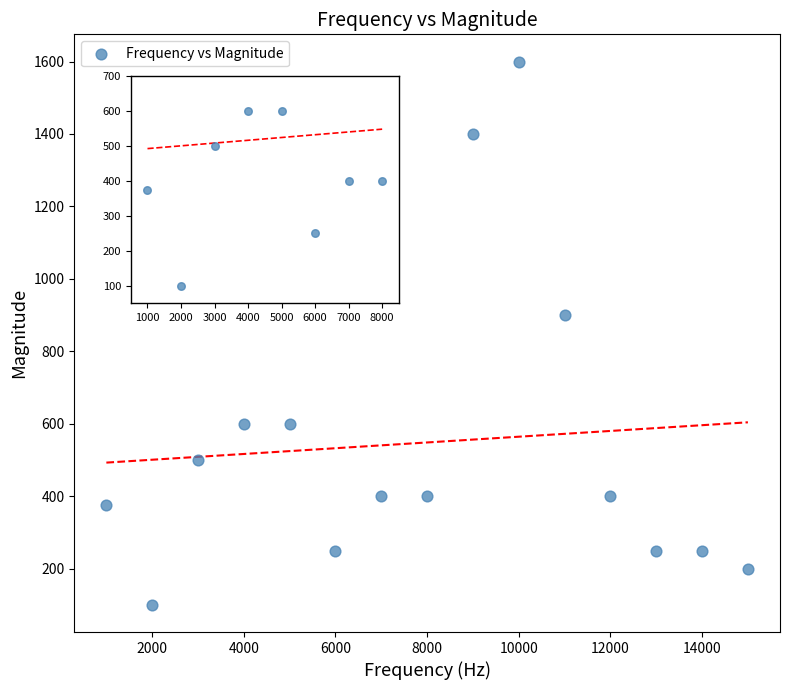

What Y value in the scatter plot is closest to 850?

900